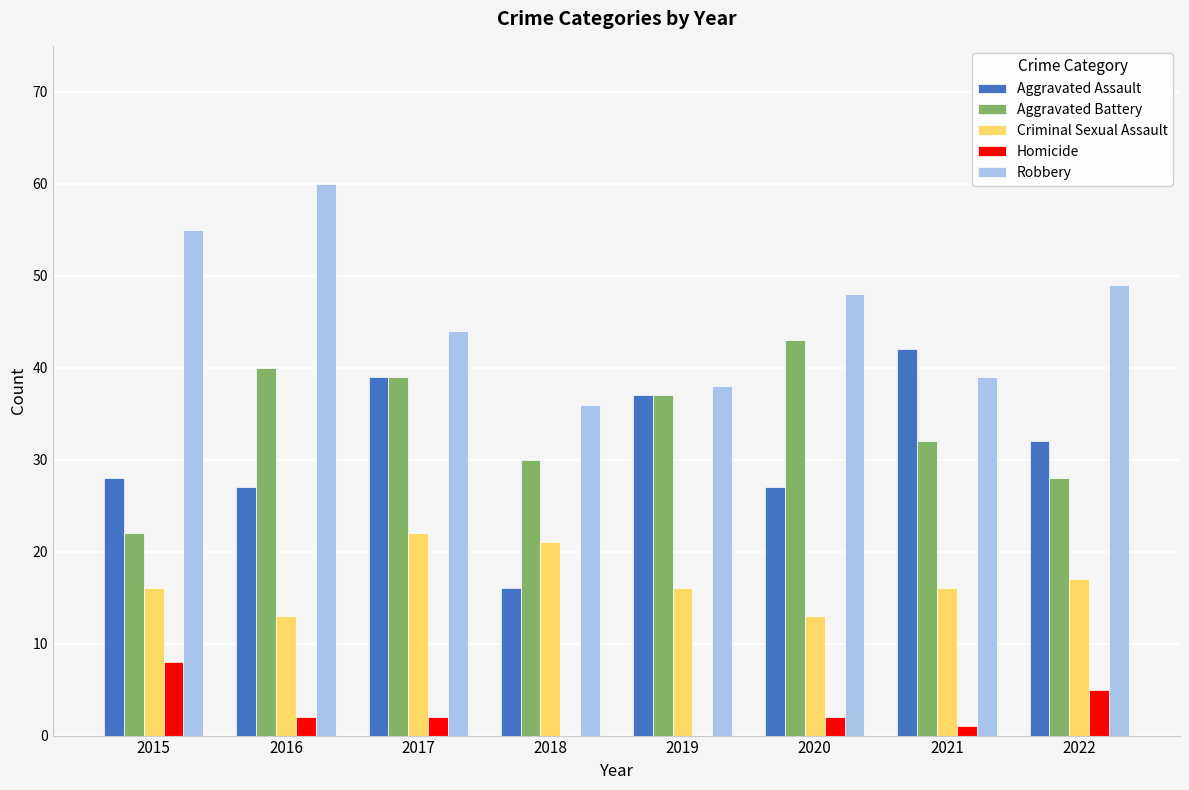

The value of Aggravated Battery at 2019 is 59. True or false?

False